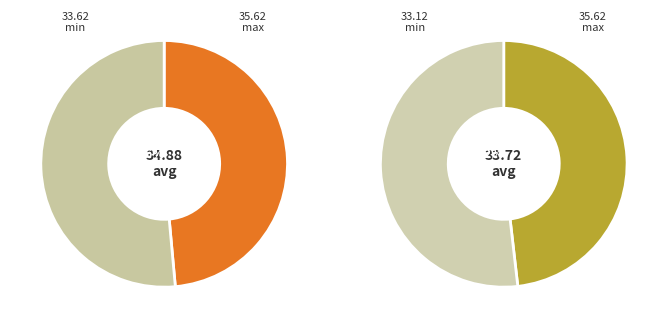

What is the spread (max minus min) of values at gen 0?

2.0